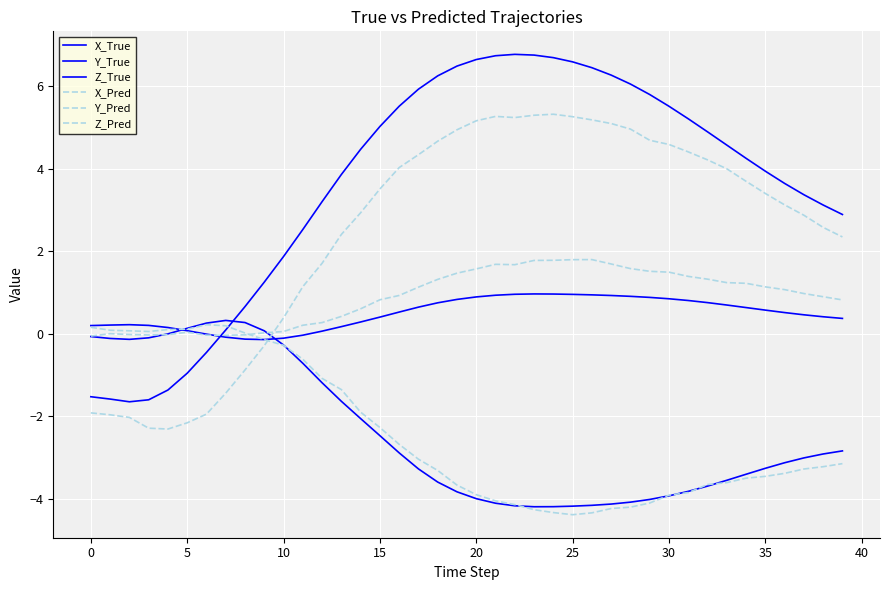

At which category does Y_True reach its first local valley?

5